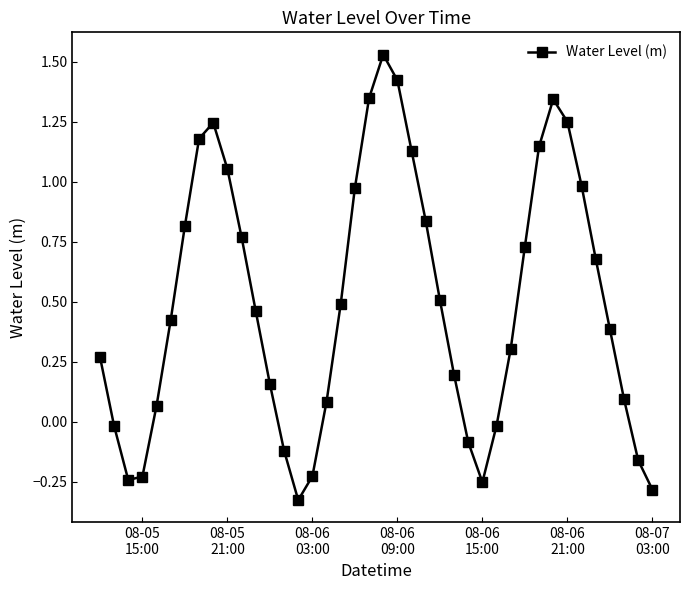

True or false: the data has more than 1 interior local peaks.

True